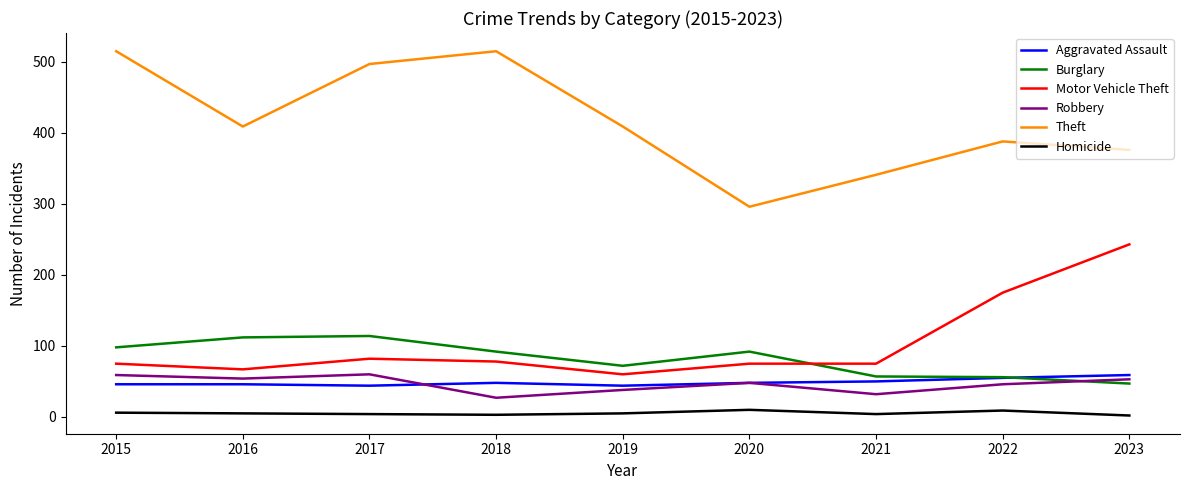

Which series has the largest range (max minus min)?

Theft